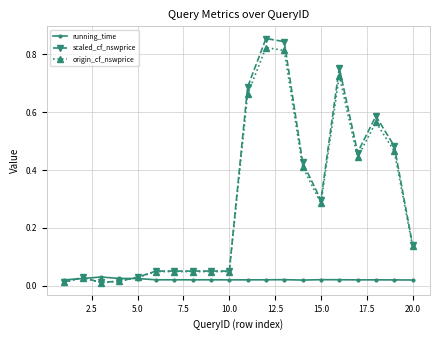

Which series has the largest range (max minus min)?

scaled_cf_nswprice